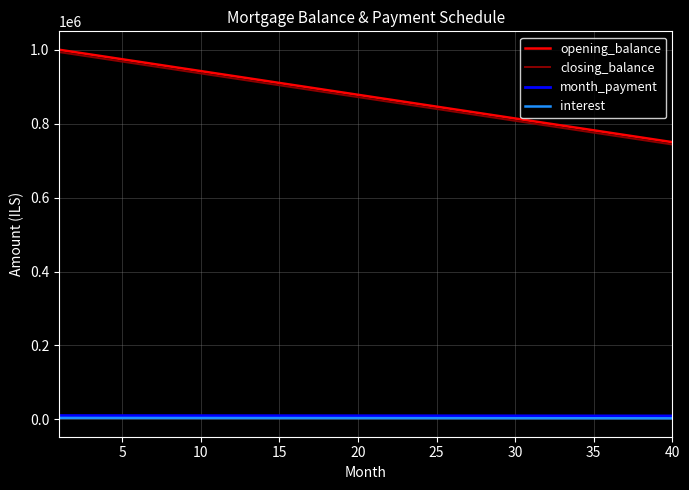

True or false: closing_balance and interest intersect in this chart.

False